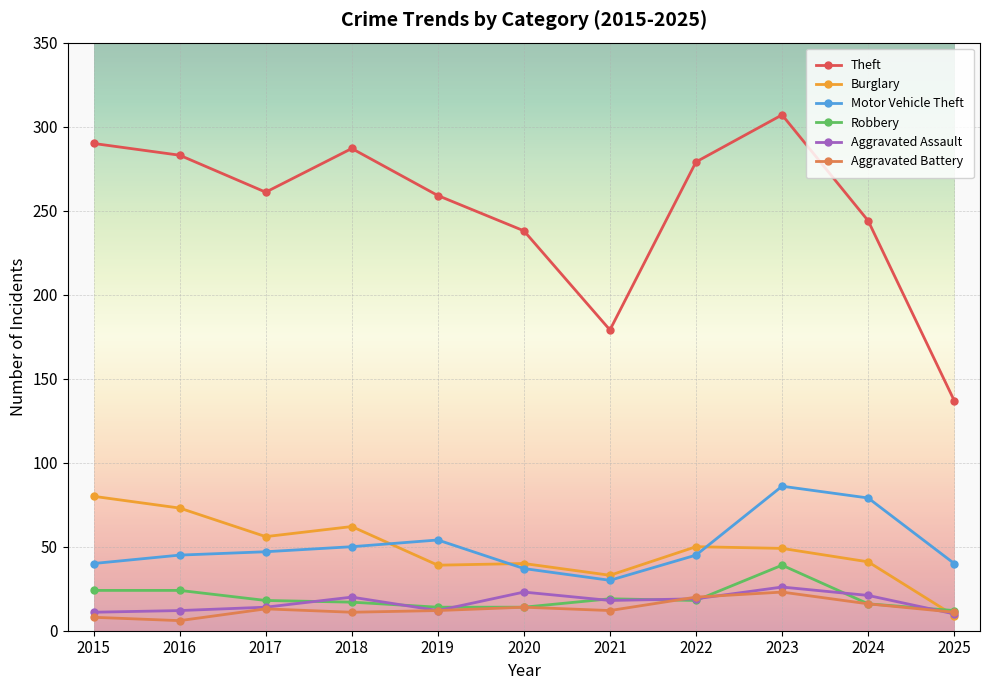

How many interior local valleys does the Theft series have?

2